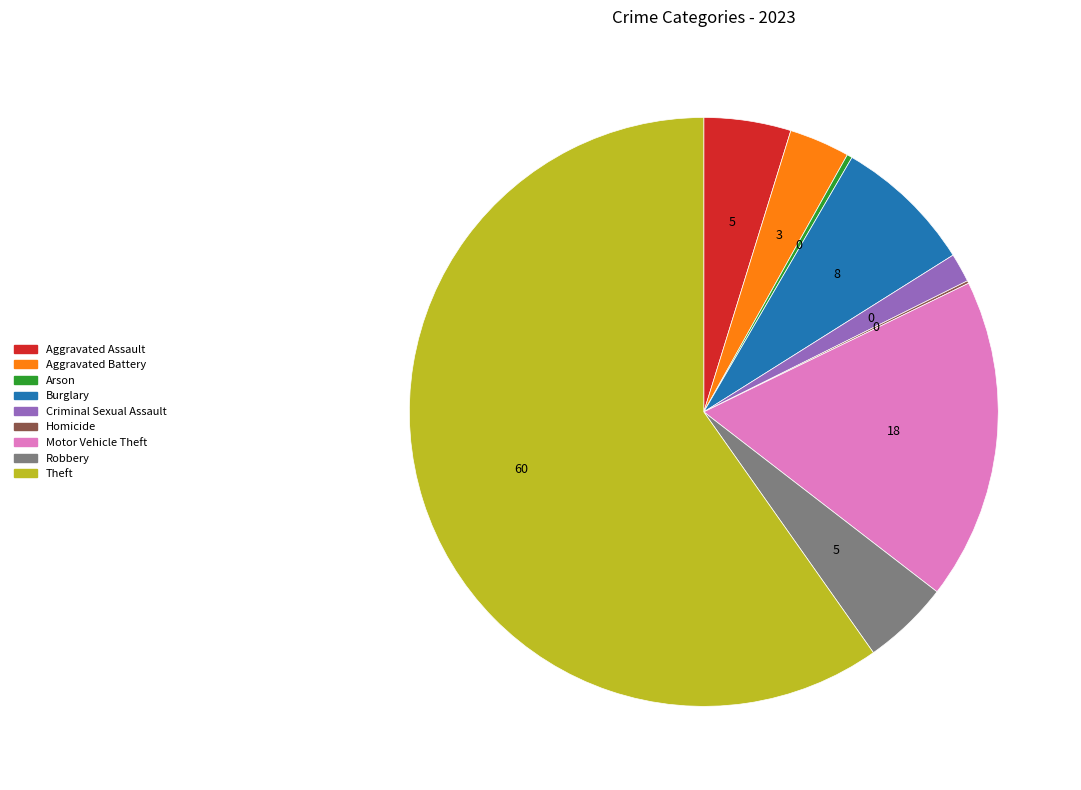

Is the sum of Robbery and Motor Vehicle Theft greater than half?

No